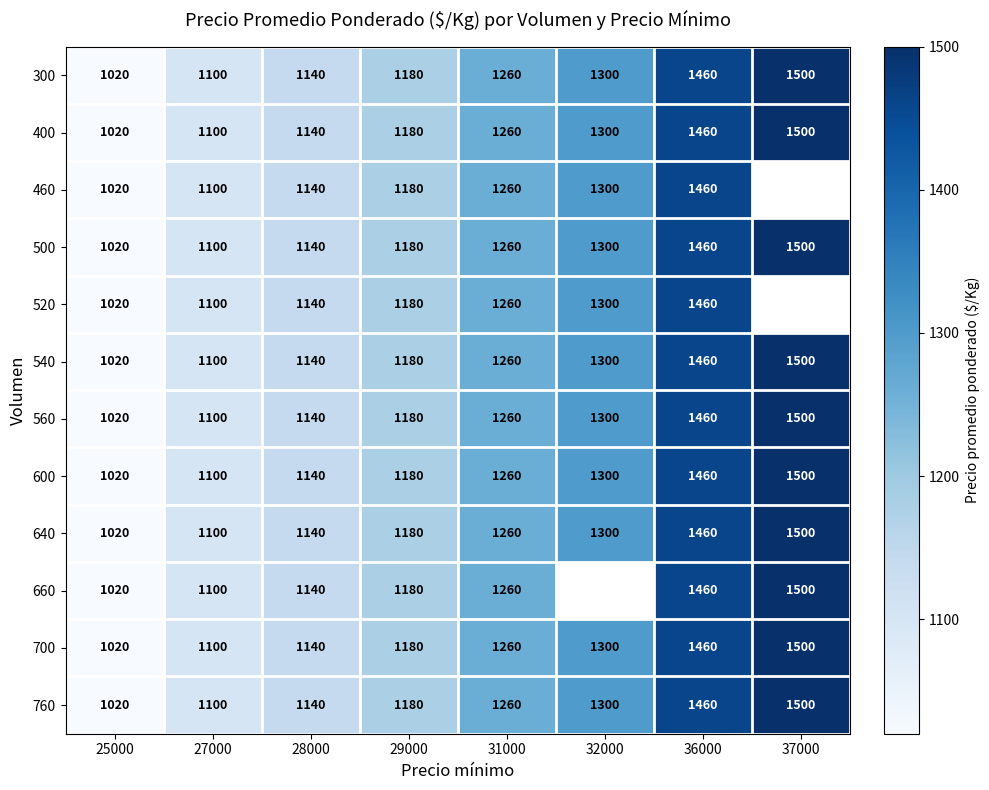

Which category has the highest value in the 760 series?

37000